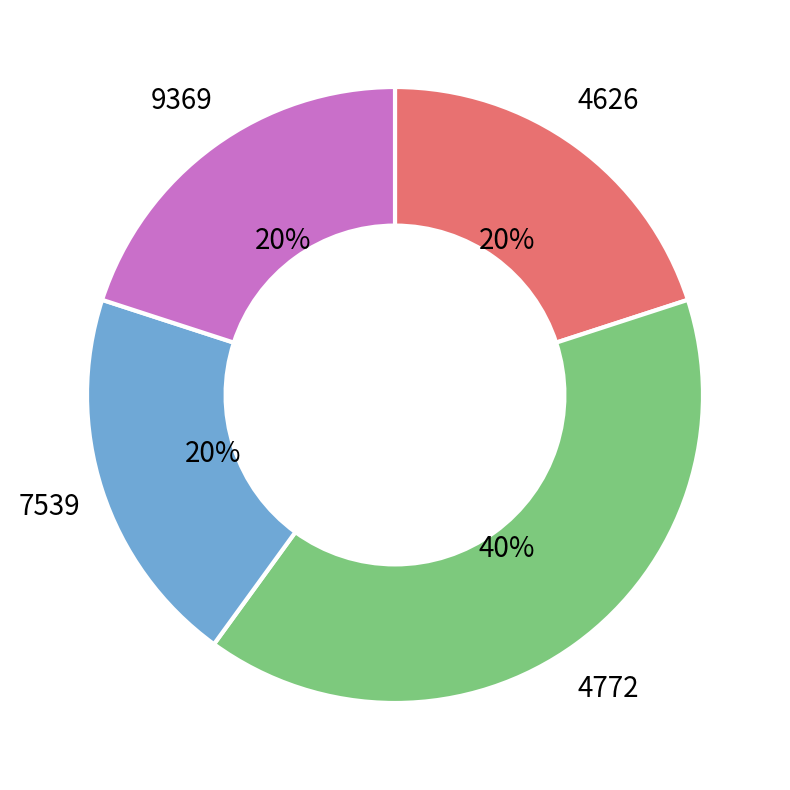

Does 7539 account for over 50% of the chart?

No